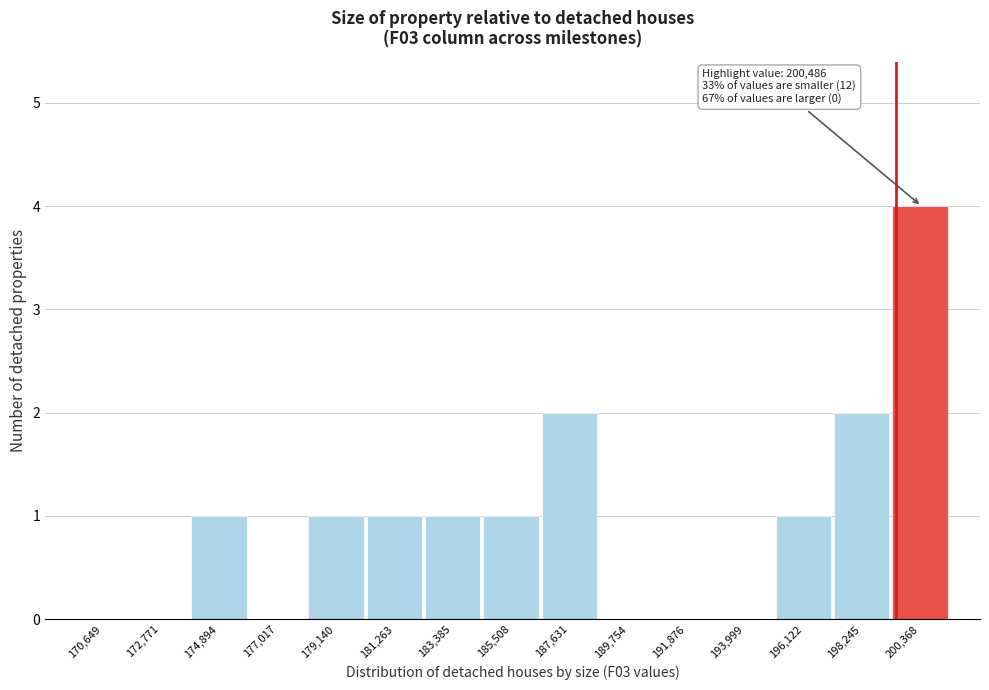

Reading right to left, extract all data points from this chart.

200,368=4	198,245=2	196,122=1	193,999=0	191,876=0	189,754=0	187,631=2	185,508=1	183,385=1	181,263=1	179,140=1	177,017=0	174,894=1	172,771=0	170,649=0